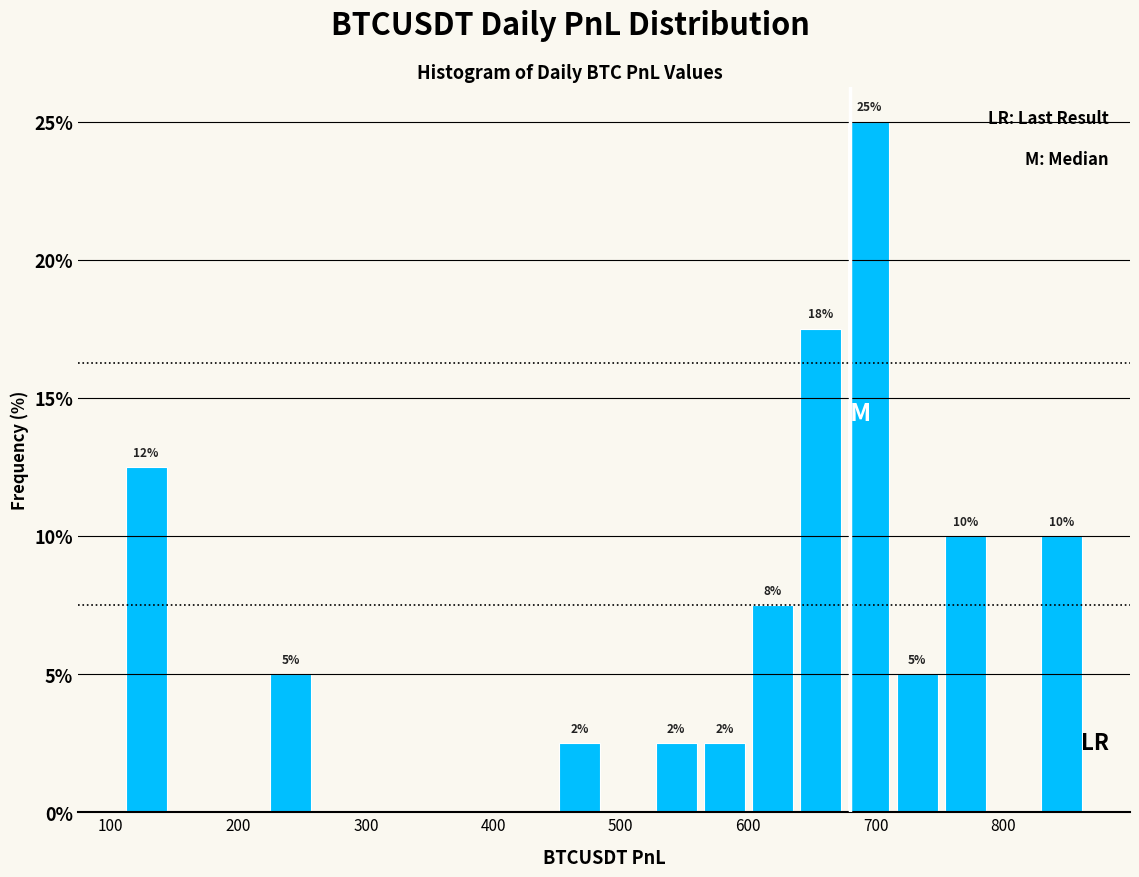

Around what value on the x-axis is the tallest bar? Give the approximate position of its centre, as read against the axis.

690